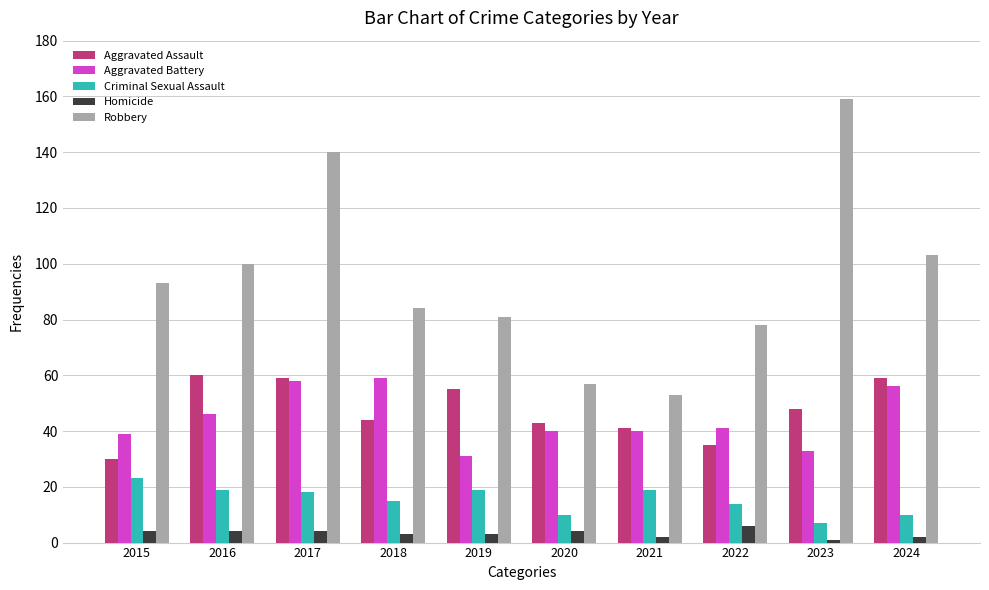

What is the smallest value displayed?

1